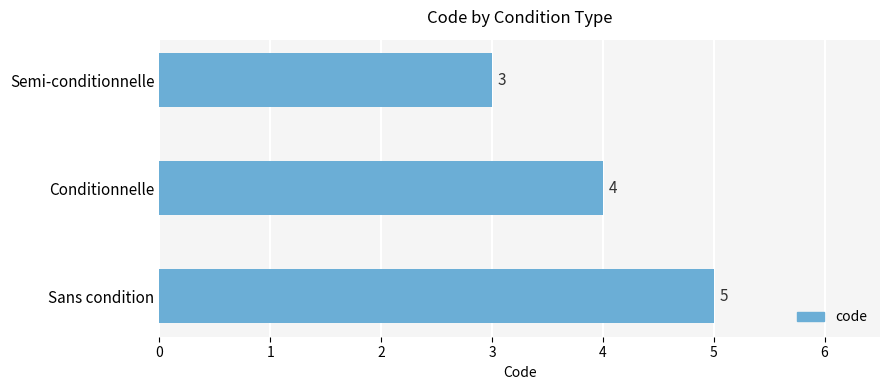

What is the ratio of the value at Semi-conditionnelle to the value at Sans condition?

0.6